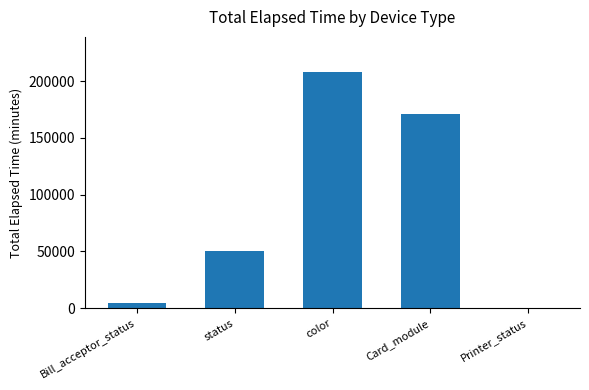

What is the greatest value displayed?

207964